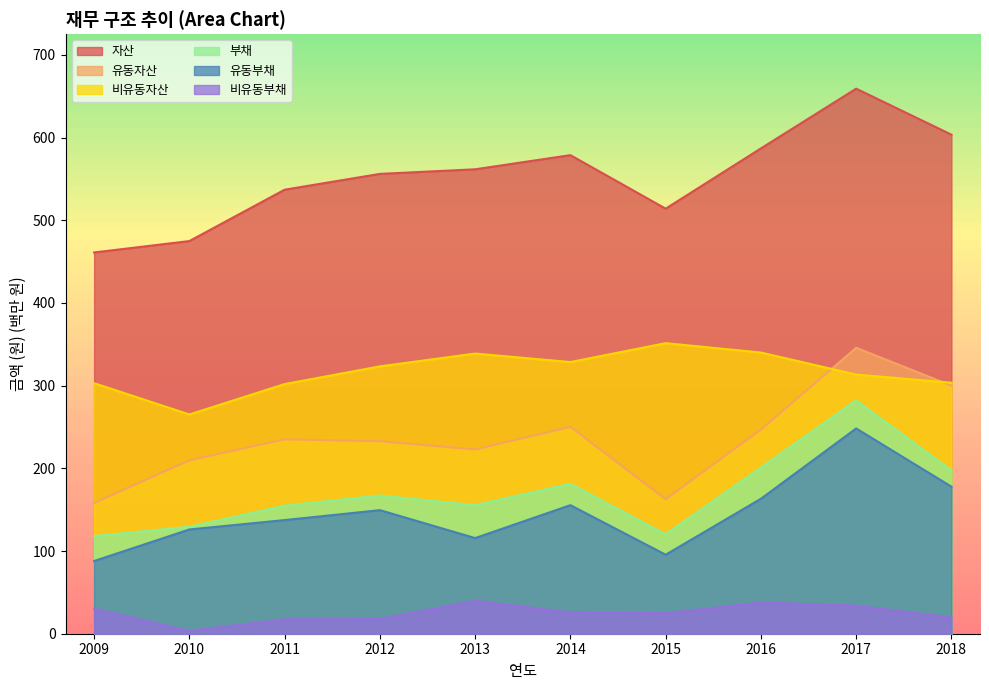

True or false: 유동부채 has a value of 83.2 at 2016.

False